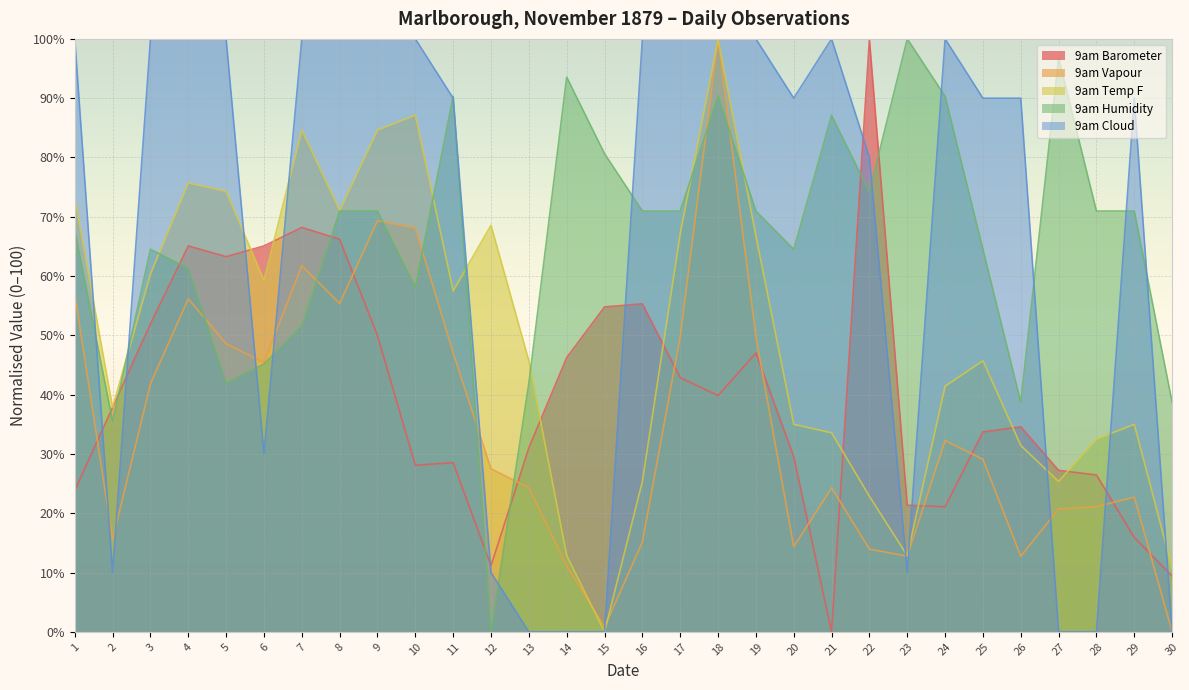

What is the difference between the maximum and minimum values in the 9am Barometer series?

100.0